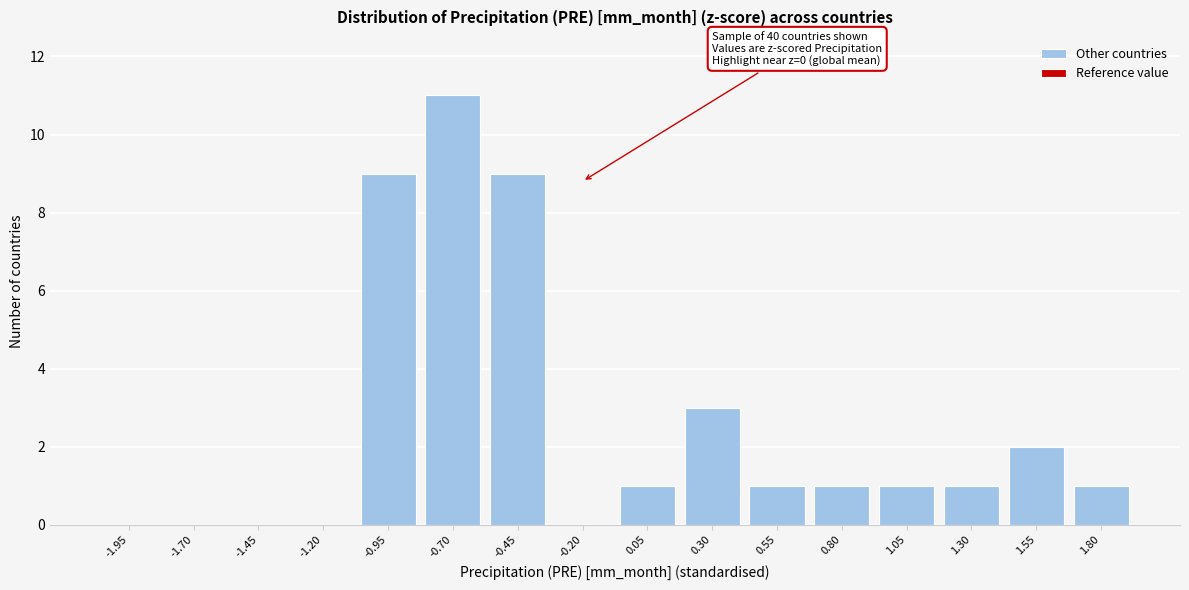

Reading right to left, what are all the values shown in this chart?

1.80=1	1.55=2	1.30=1	1.05=1	0.80=1	0.55=1	0.30=3	0.05=1	-0.20=0	-0.45=9	-0.70=11	-0.95=9	-1.20=0	-1.45=0	-1.70=0	-1.95=0